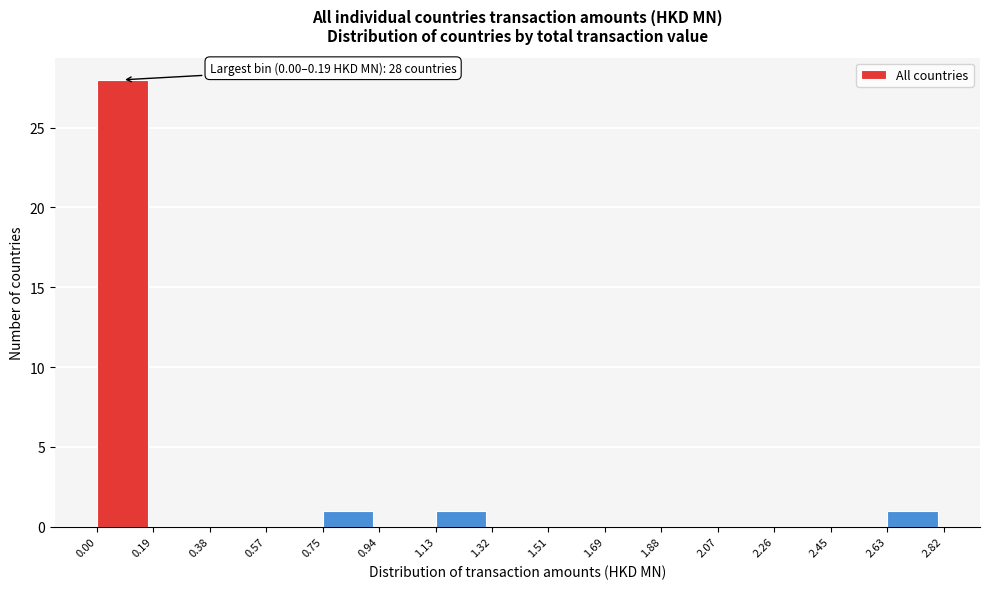

Which range on the x-axis has the tallest bar?

0.00 to 0.19